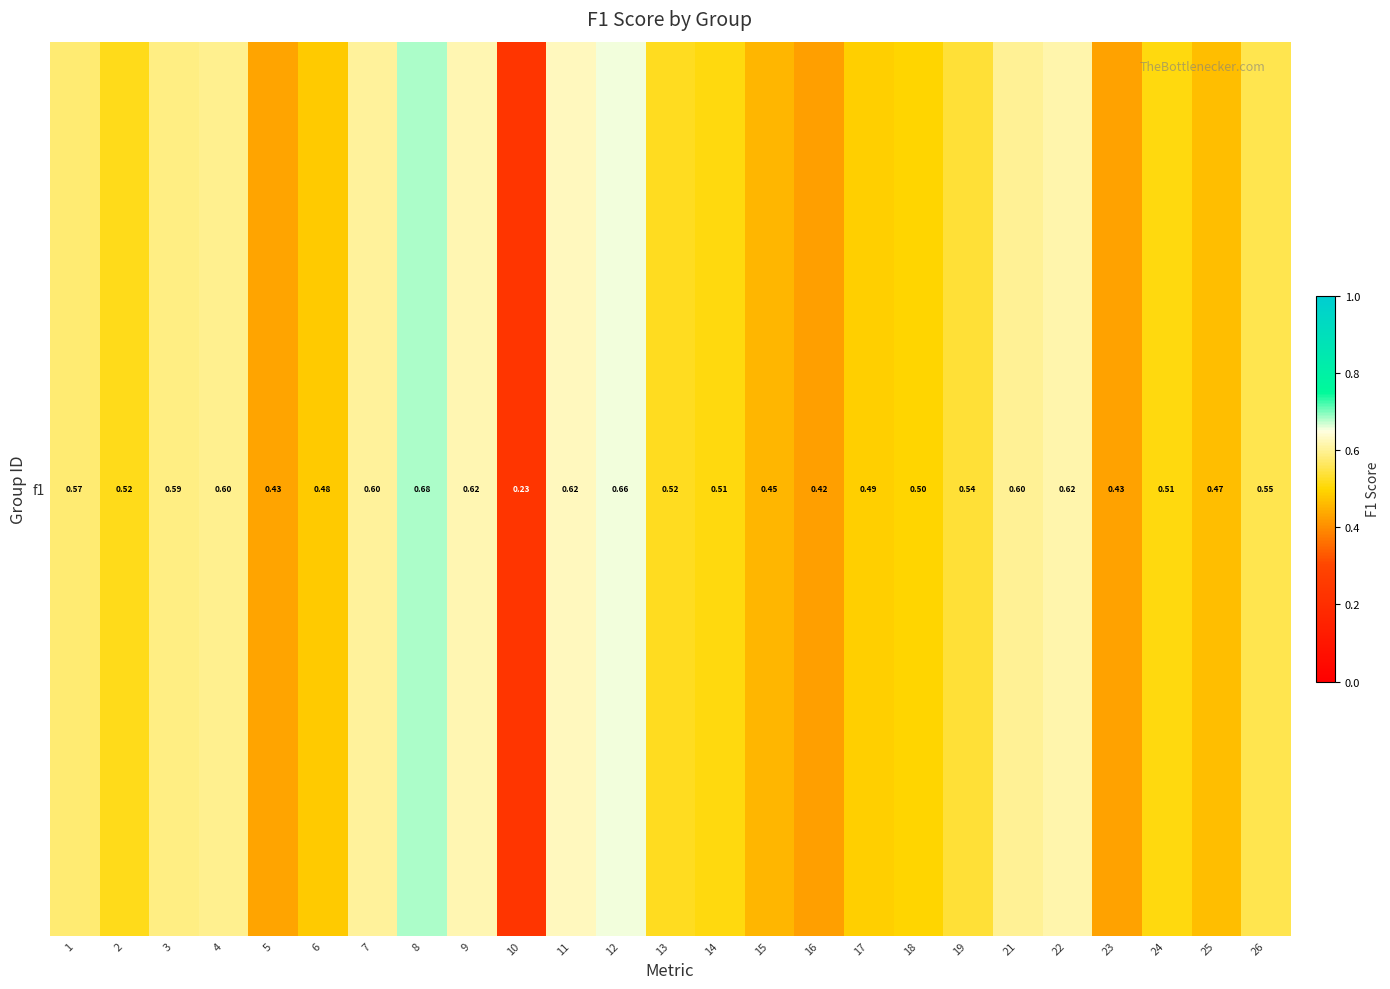

At which category does the chart reach its peak across all series?

8